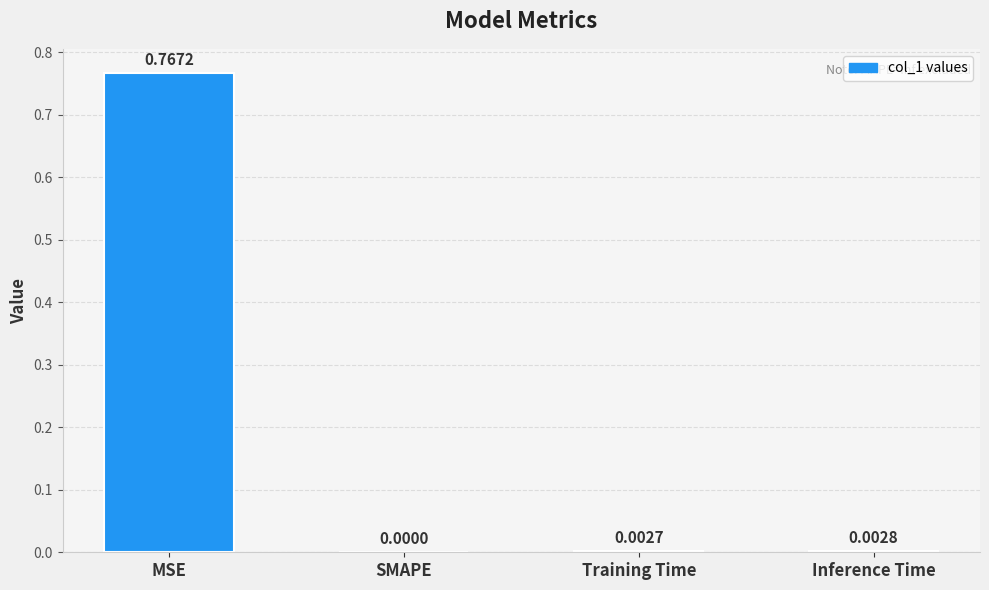

The chart shows a value of 0.0 at SMAPE. True or false?

True